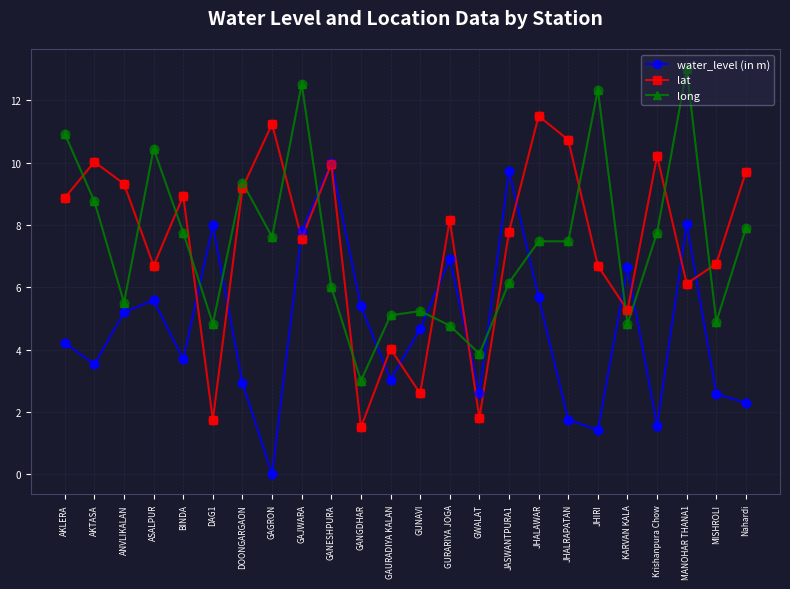

What is the total value across all series at GANGDHAR?

9.9